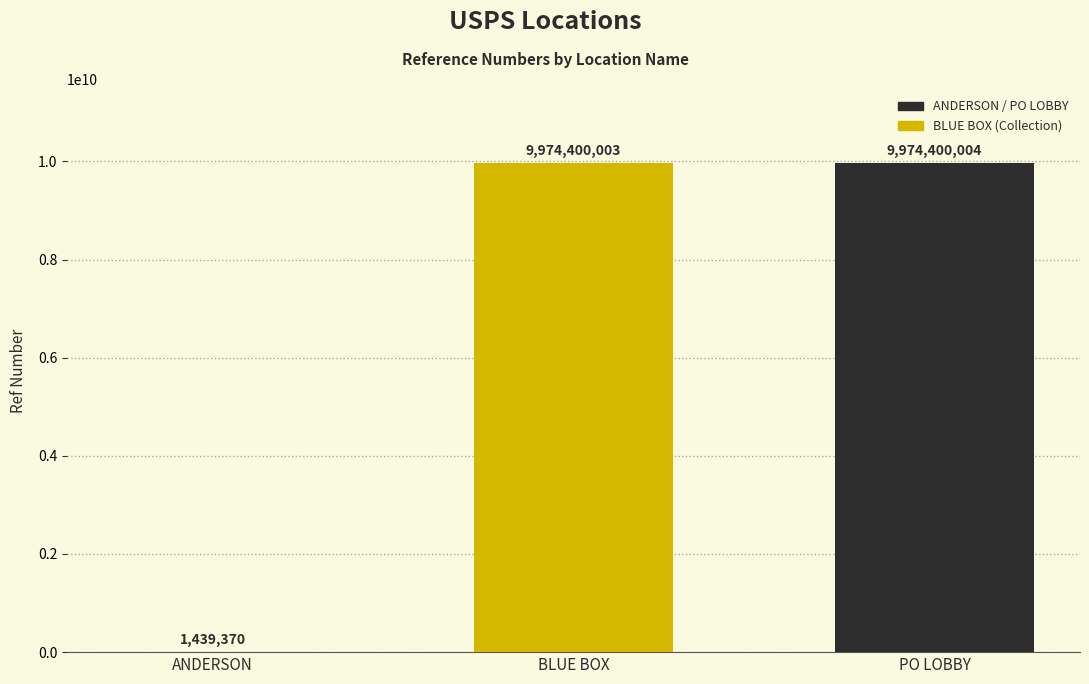

What is the ratio of the value at USPS COLLECTION BOX - BLUE BOX to the value at ANDERSON?

6929.7